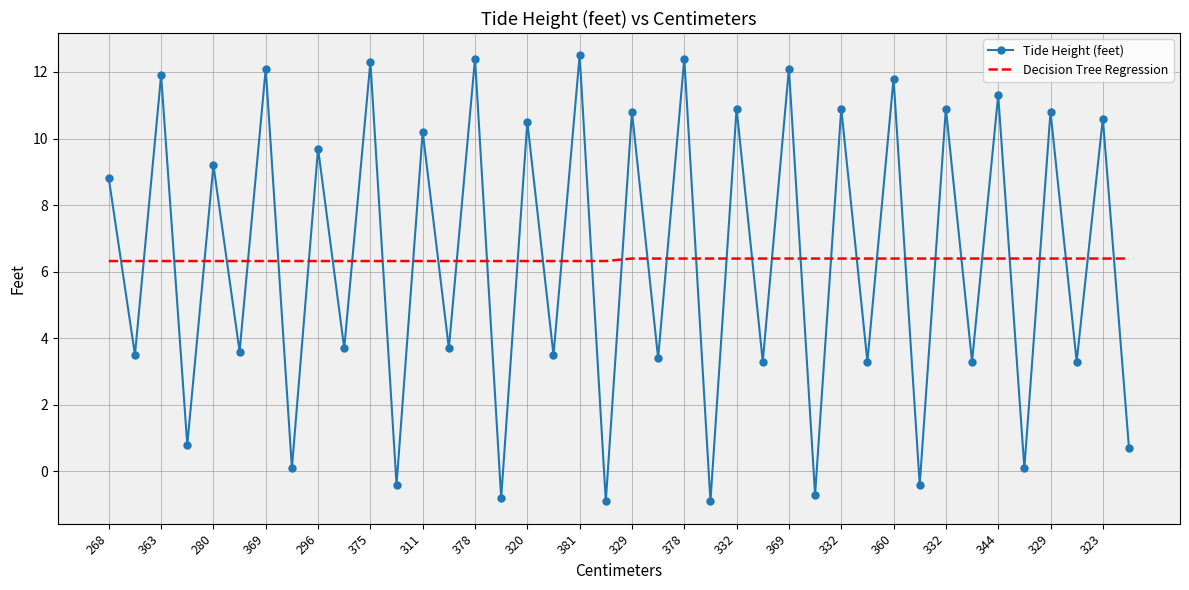

What is the average value of the Tide Height (feet) series?

6.4